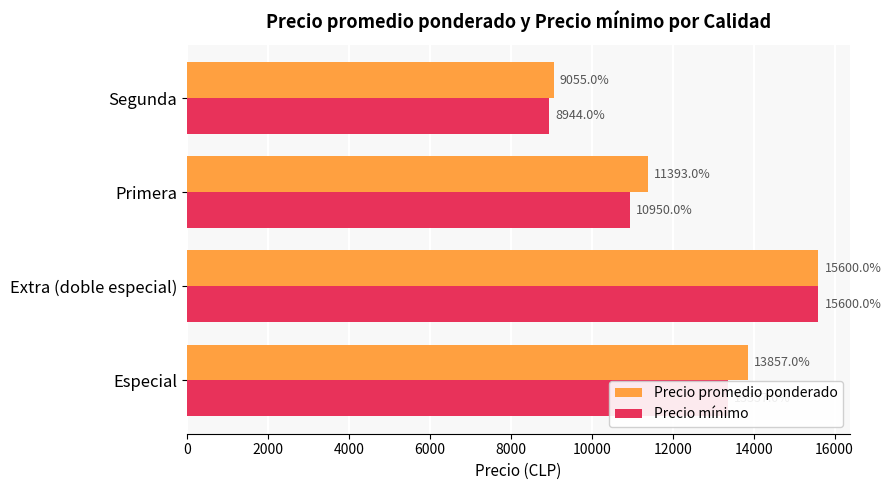

Rank the series by their average value, from lowest to highest.

Precio mínimo, Precio promedio ponderado